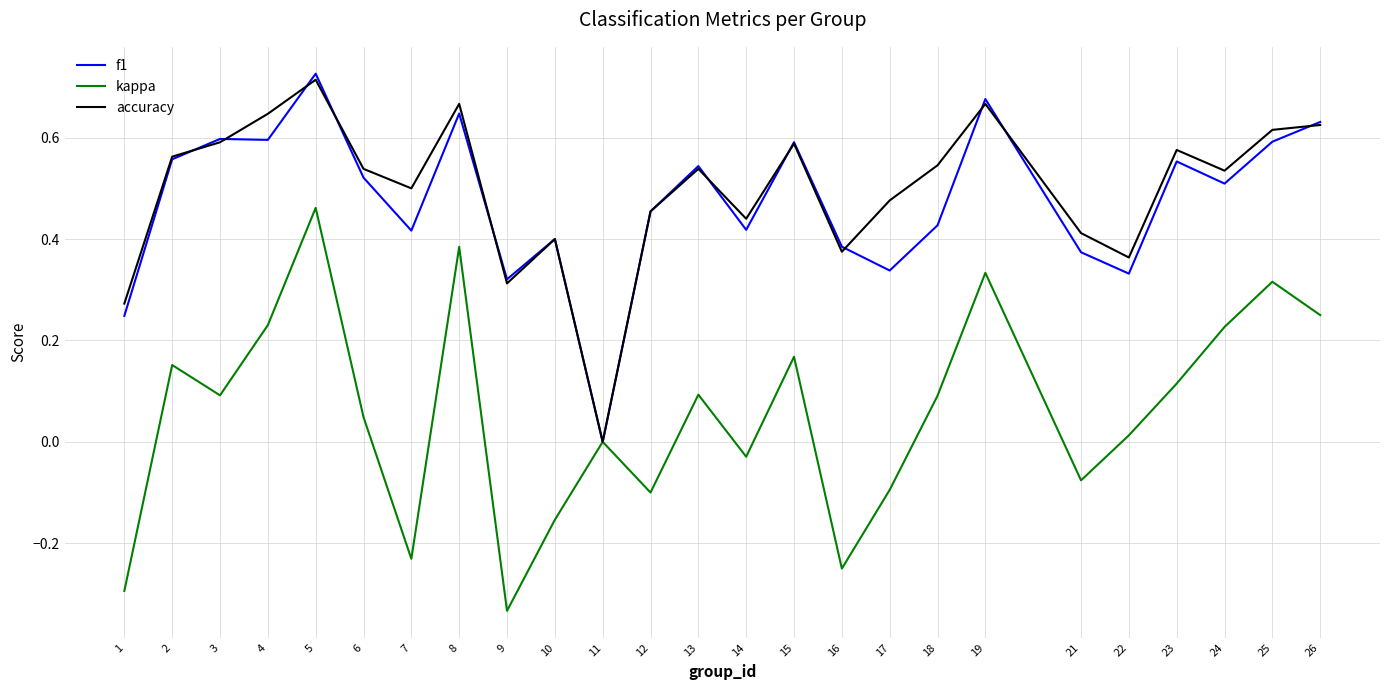

At which category does the chart reach its peak across all series?

5